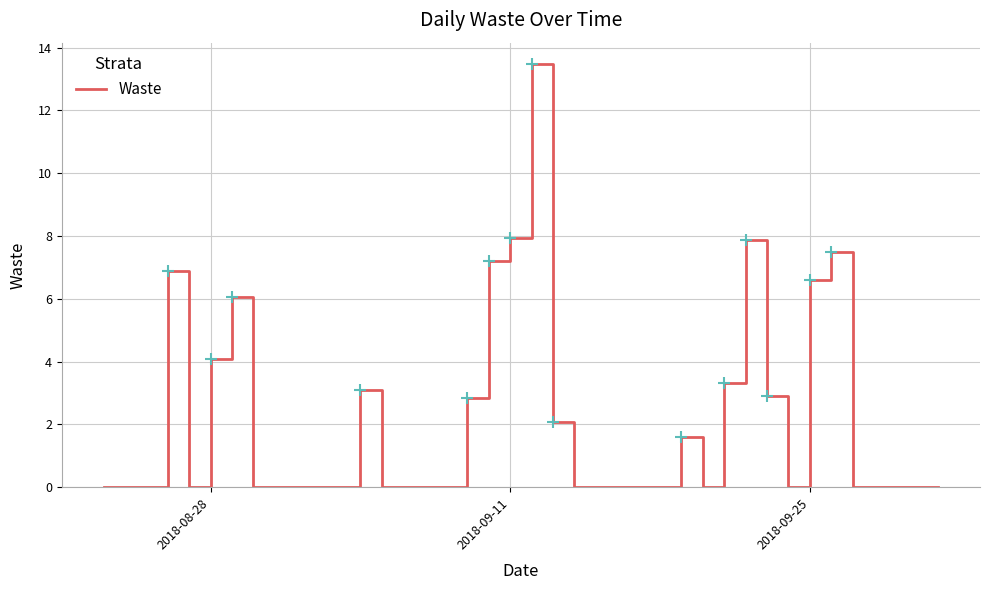

What is the maximum value shown in the chart?

13.5